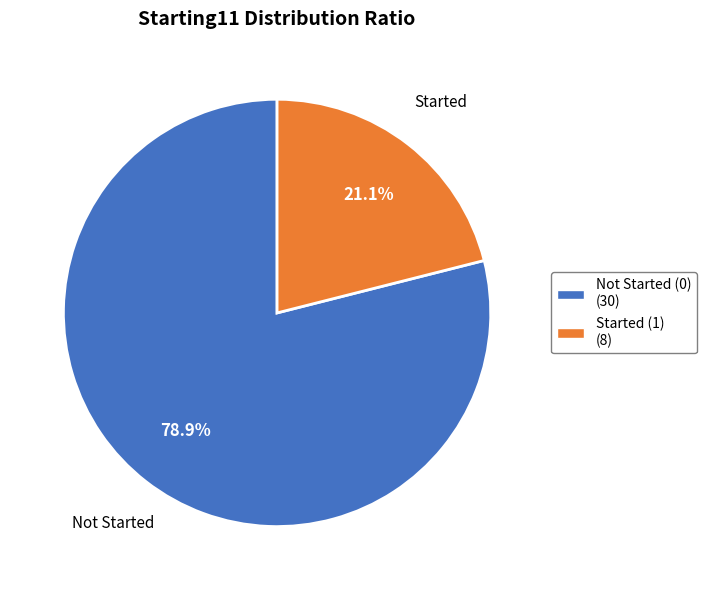

What is the ratio of the value at Started (1) (8) to the value at Not Started (0) (30)?

0.3